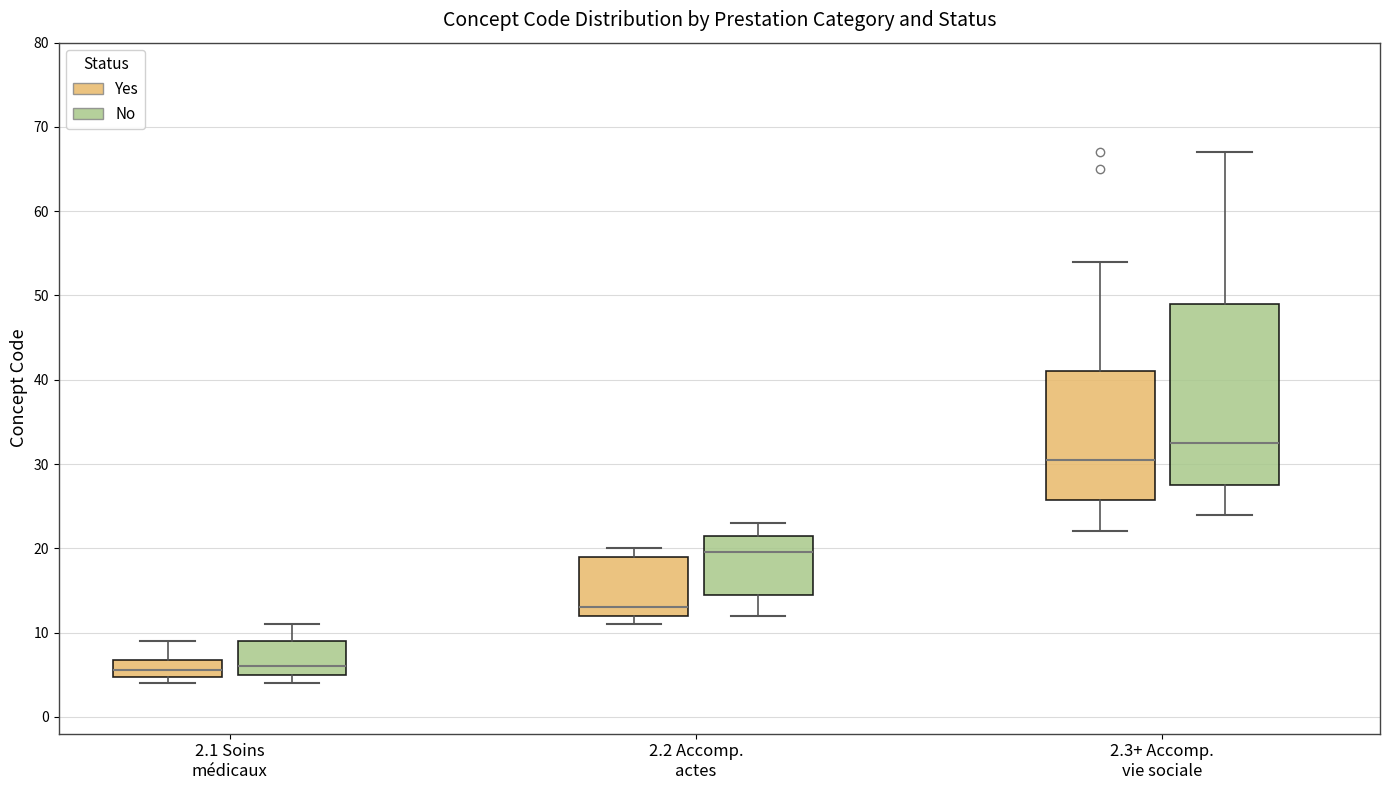

Reading left to right, transcribe this box plot: for each box, give where its median line is, the range the box spans, and where its two whiskers end, as read against the y-axis. The values are not printed on the chart, so give them approximately, as read against the axis.

2.1 Soins médicaux (Yes): median 6, box 5 to 7, whiskers 4 to 9
2.1 Soins médicaux (No): median 6, box 5 to 9, whiskers 4 to 11
2.2 Accomp. actes (Yes): median 13, box 12 to 19, whiskers 11 to 20
2.2 Accomp. actes (No): median 20, box 15 to 22, whiskers 12 to 23
2.3+ Accomp. vie sociale (Yes): median 31, box 26 to 41, whiskers 22 to 54
2.3+ Accomp. vie sociale (No): median 33, box 28 to 49, whiskers 24 to 67